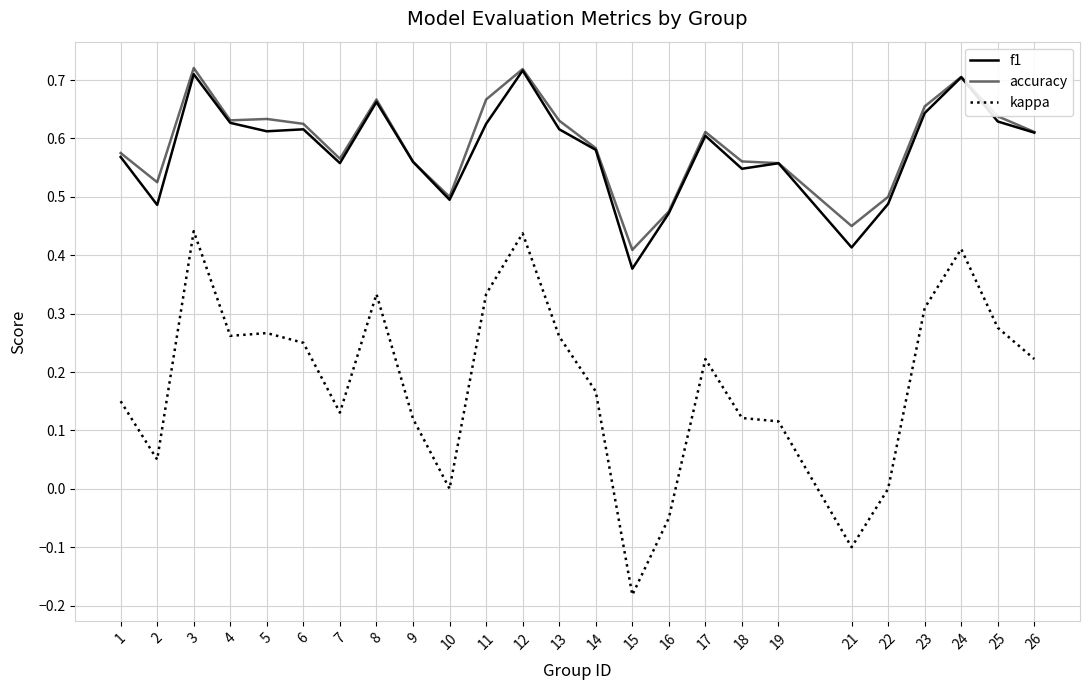

What is the difference between the accuracy values at 14 and 15?

0.2